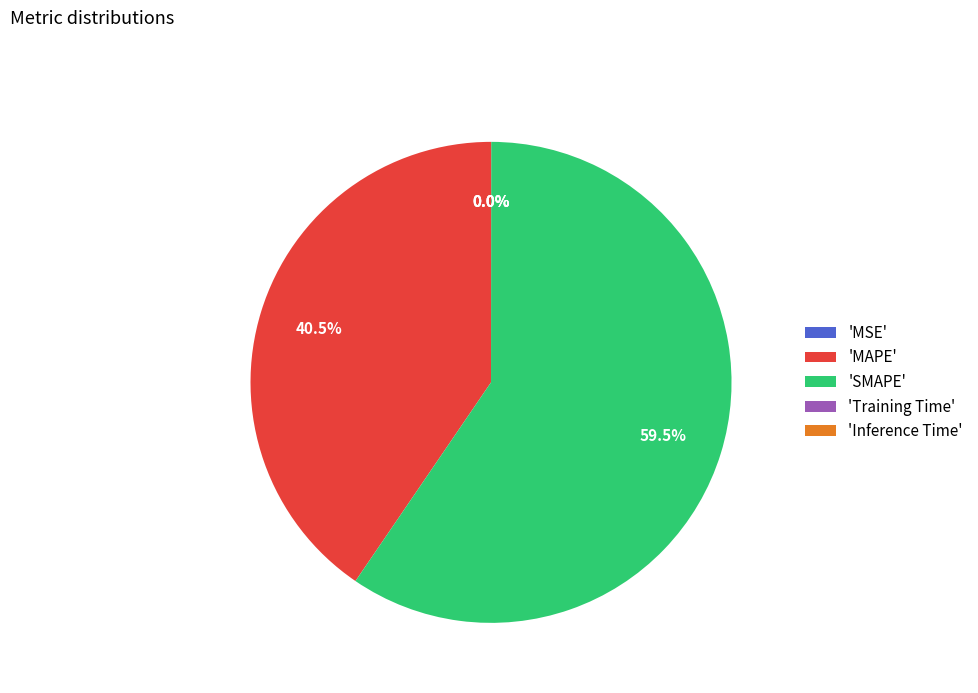

To the nearest percent, what is the difference between the largest and smallest slice percentages?

60%